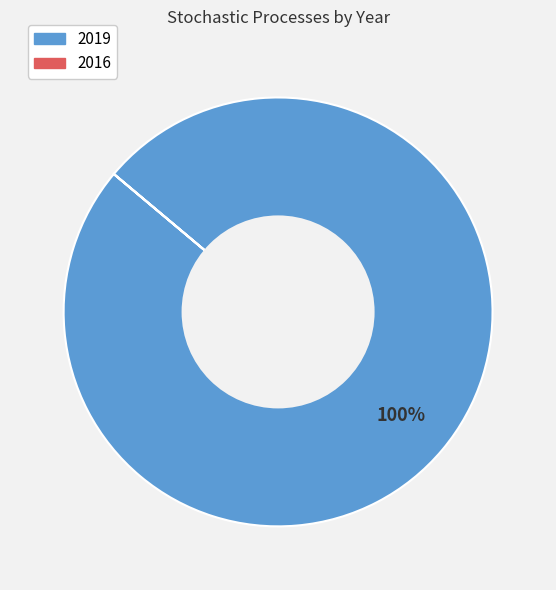

True or false: 2019 accounts for 91% of the total.

False